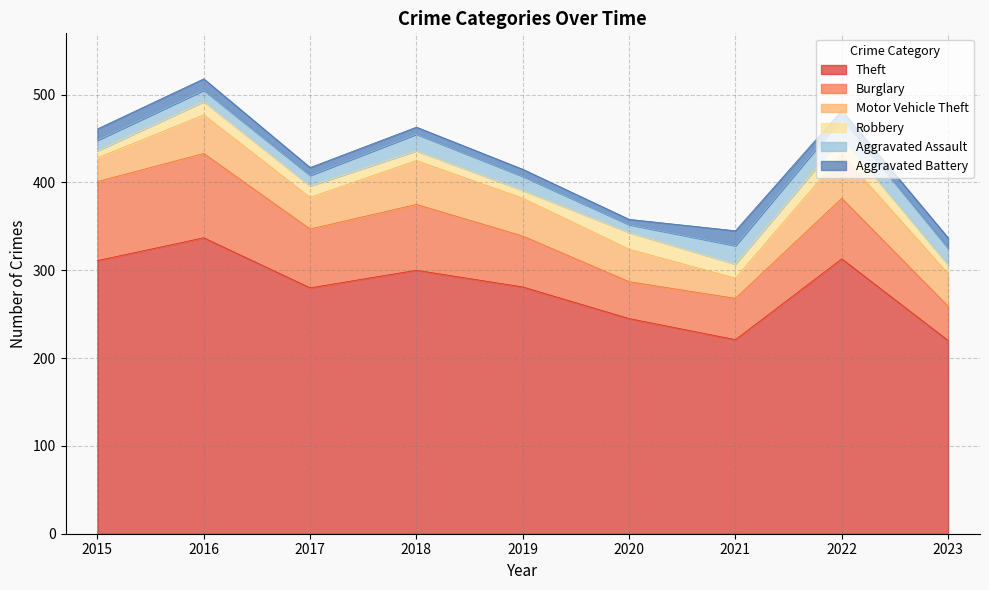

Where is the first local minimum for Robbery?

2019